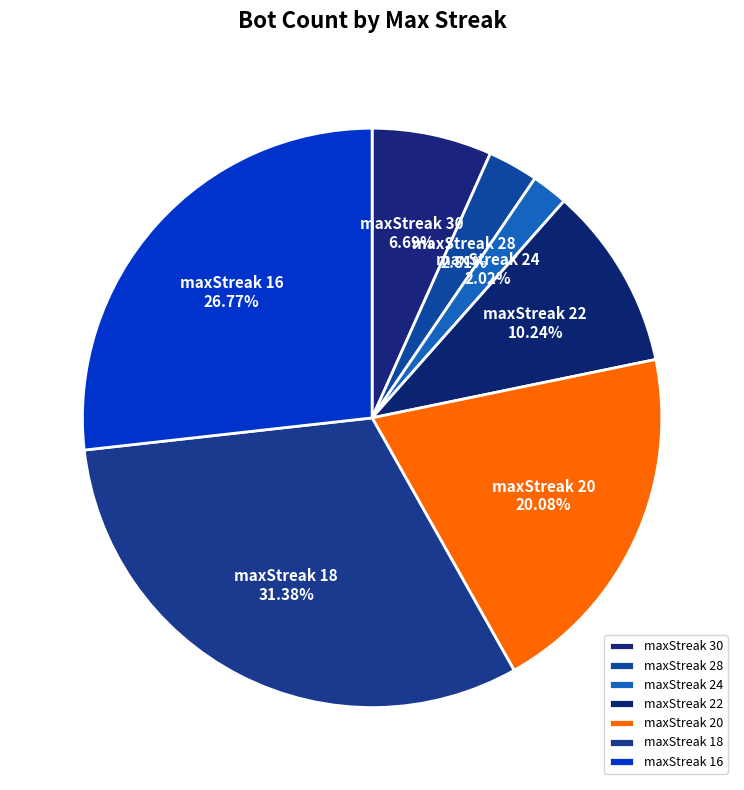

Does maxStreak 22 represent more than half of the total?

No